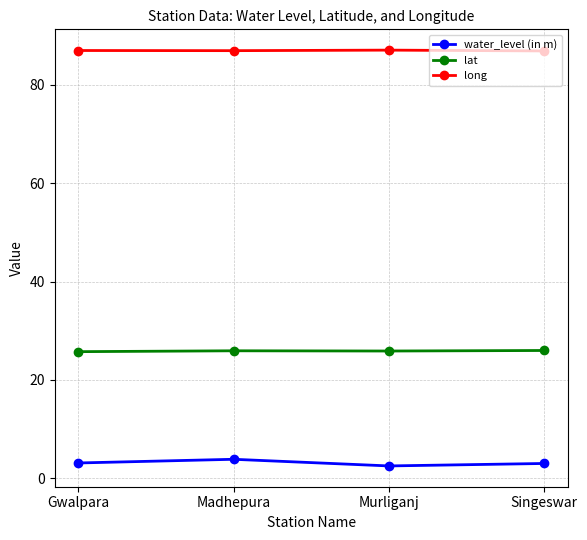

How many interior local peaks does the water_level (in m) series have?

1